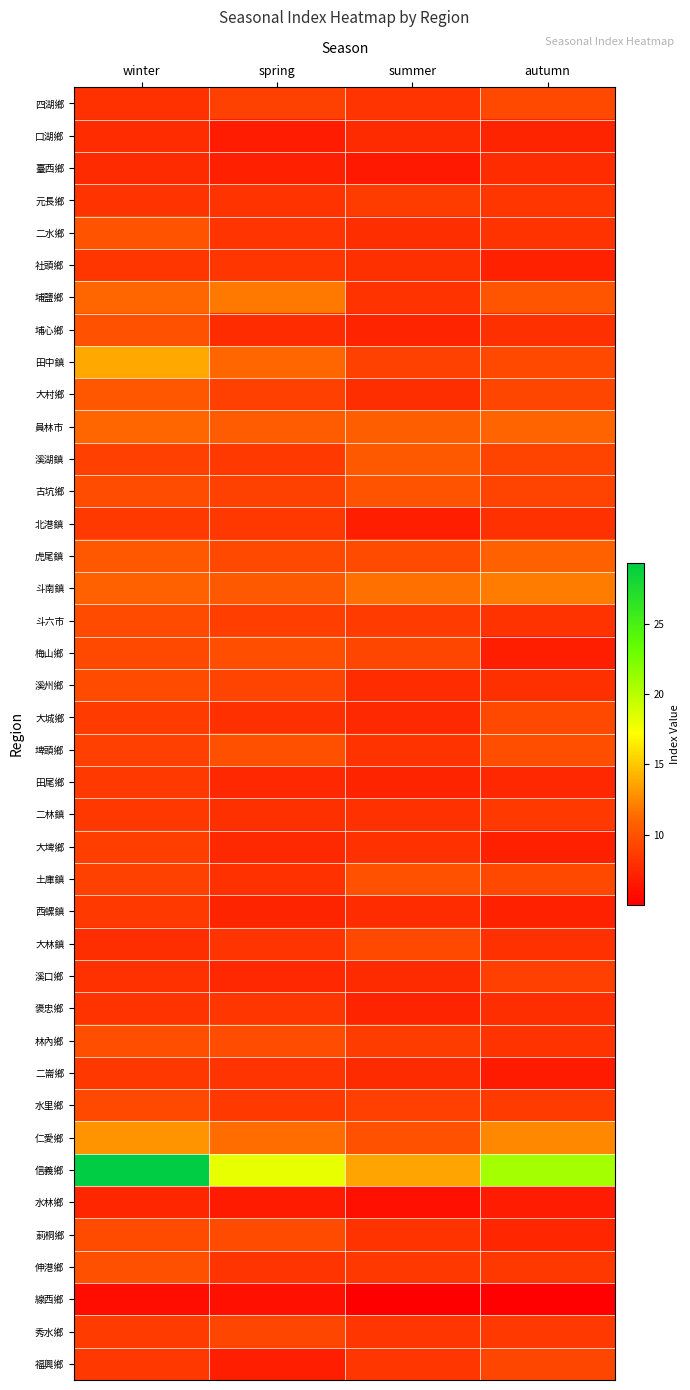

Between summer and spring, which is larger?

spring